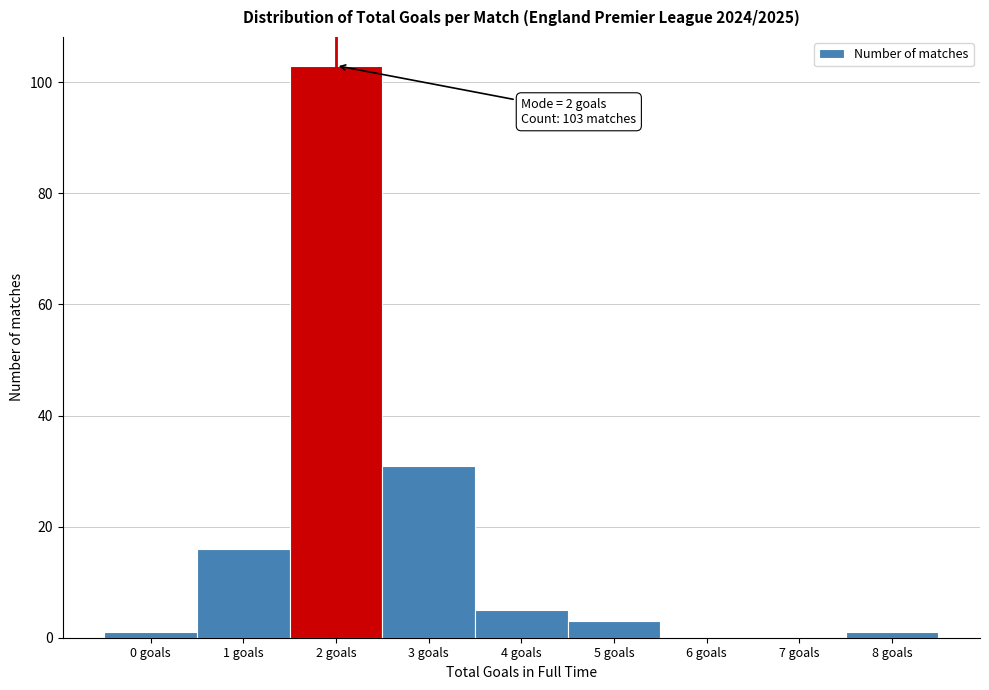

Reading left to right, what are all the values shown in this chart?

0 goals=1	1 goals=16	2 goals=103	3 goals=31	4 goals=5	5 goals=3	6 goals=0	7 goals=0	8 goals=1